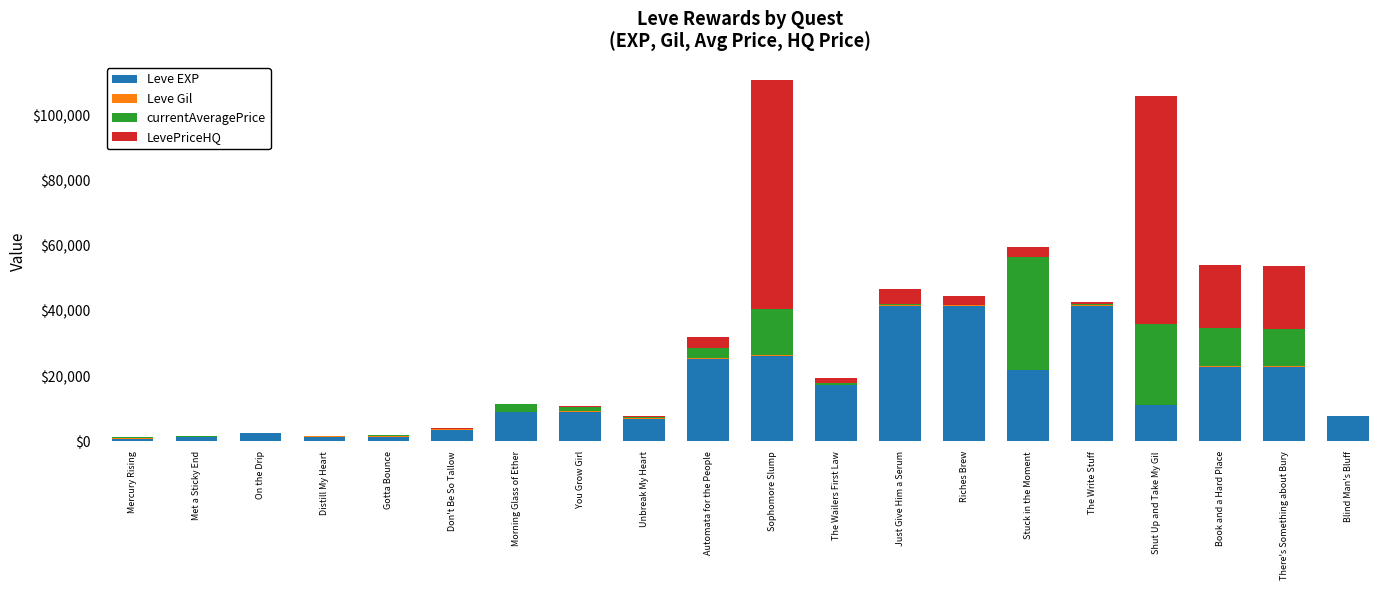

How many data points does each series have?

20